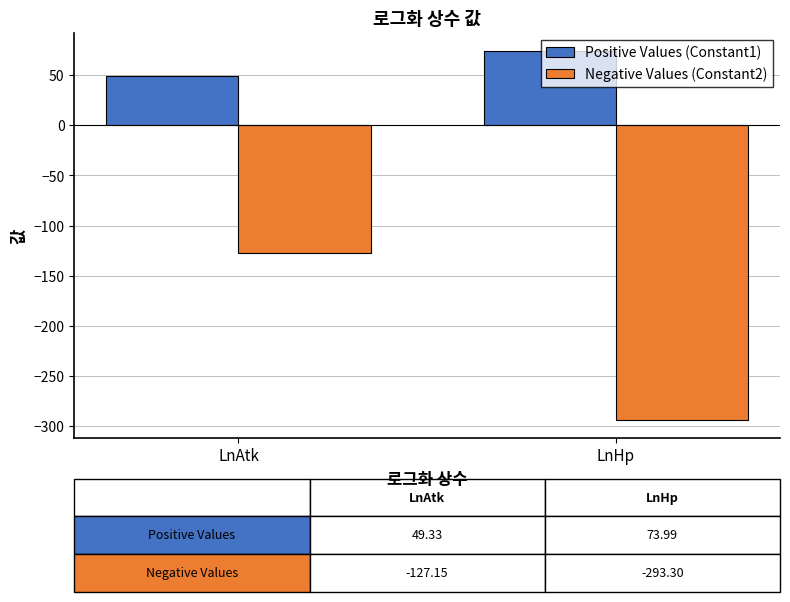

What is the total value across all series at LnAtk?

-77.8